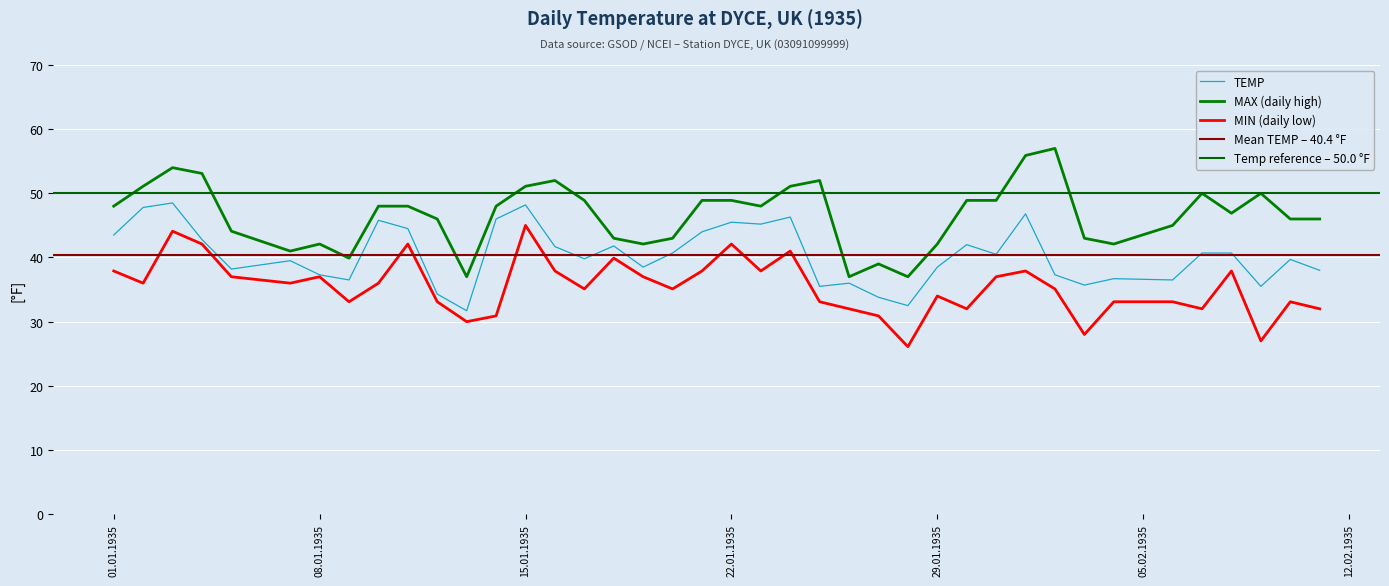

True or false: MIN (daily low) and MAX (daily high) intersect in this chart.

False